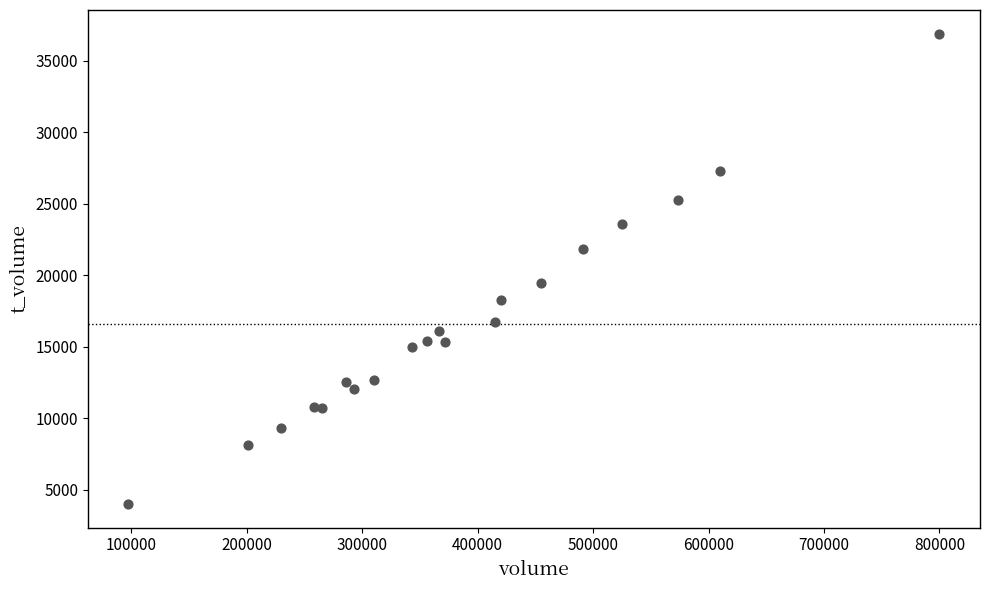

What Y value in the scatter plot is closest to 20450?

19487